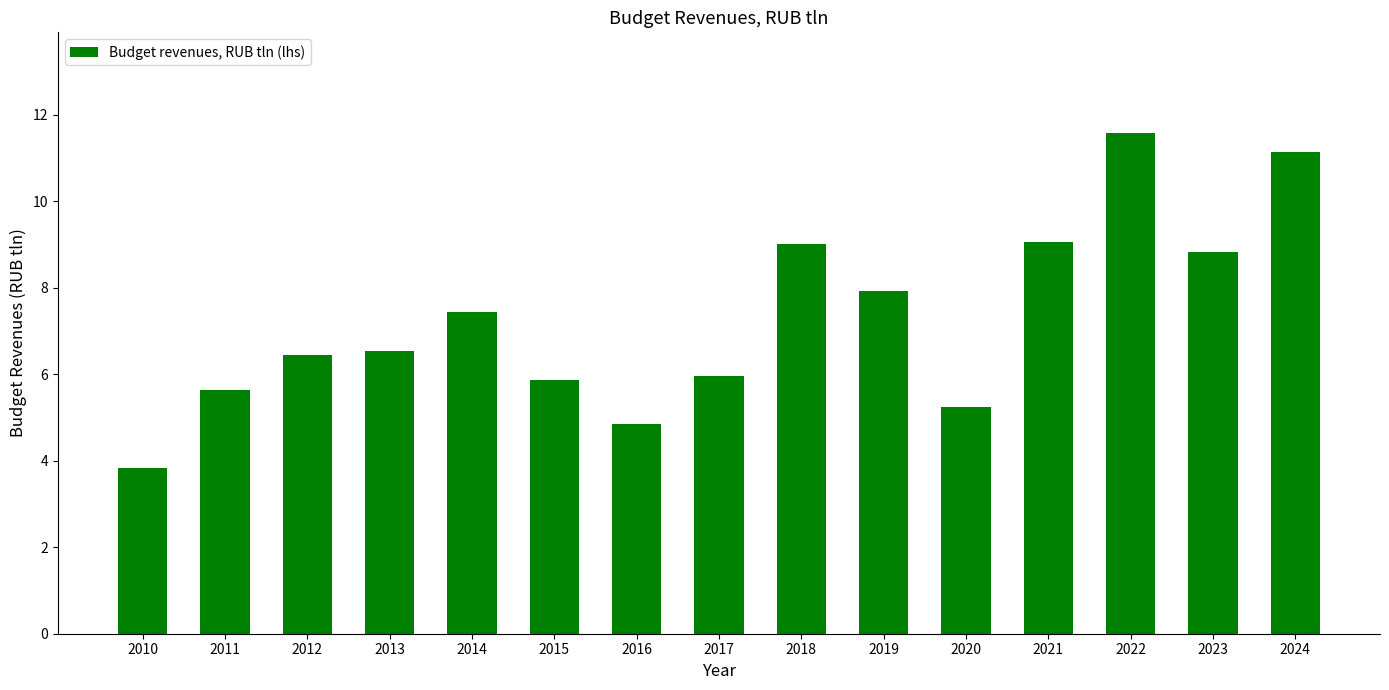

What is the ratio of the value at 2018 to the value at 2013?

1.4